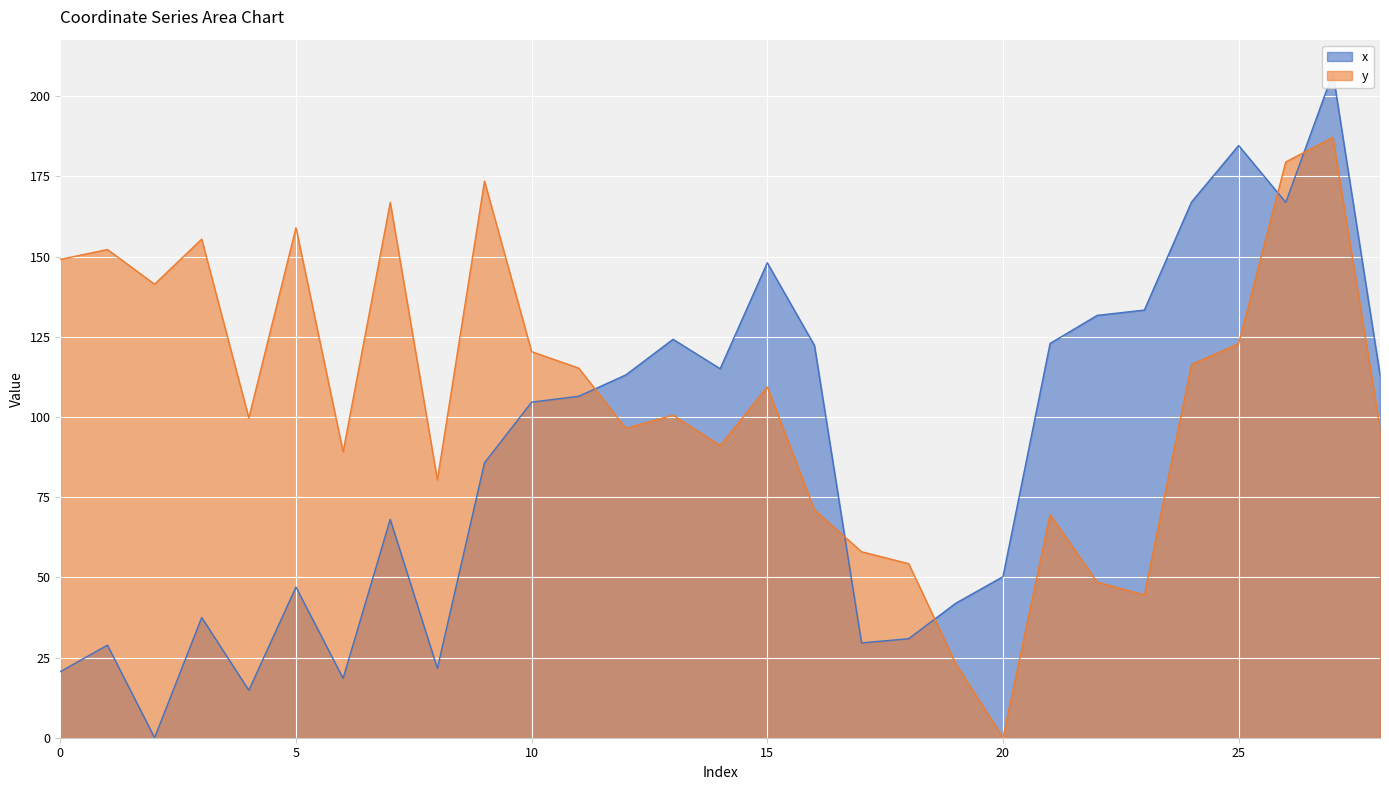

How many times do x and y cross each other?

5